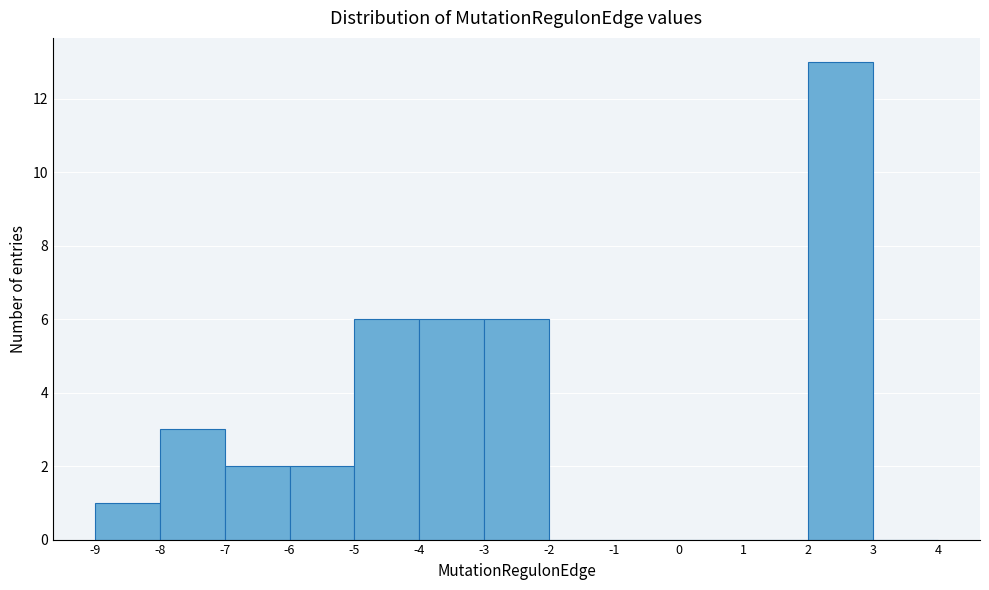

Reading left to right, transcribe this chart: for each bar, give the range it covers on the x-axis and its height. The values are not printed on the chart, so give them approximately, as read against the axis.

-9 to -8: 1
-8 to -7: 3
-7 to -6: 2
-6 to -5: 2
-5 to -4: 6
-4 to -3: 6
-3 to -2: 6
-2 to -1: 0
-1 to 0: 0
0 to 1: 0
1 to 2: 0
2 to 3: 13
3 to 4: 0